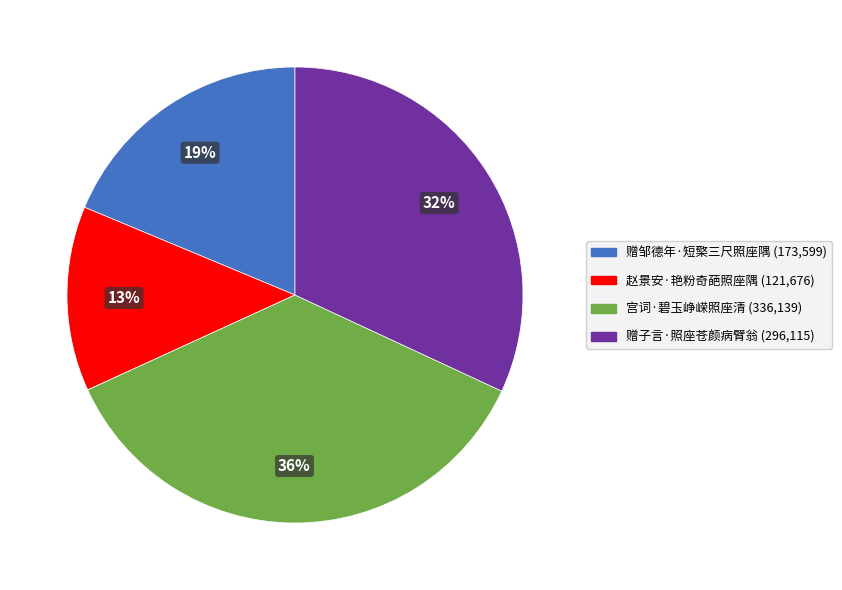

True or false: 赵景安·艳粉奇葩照座隅 accounts for 23% of the total.

False